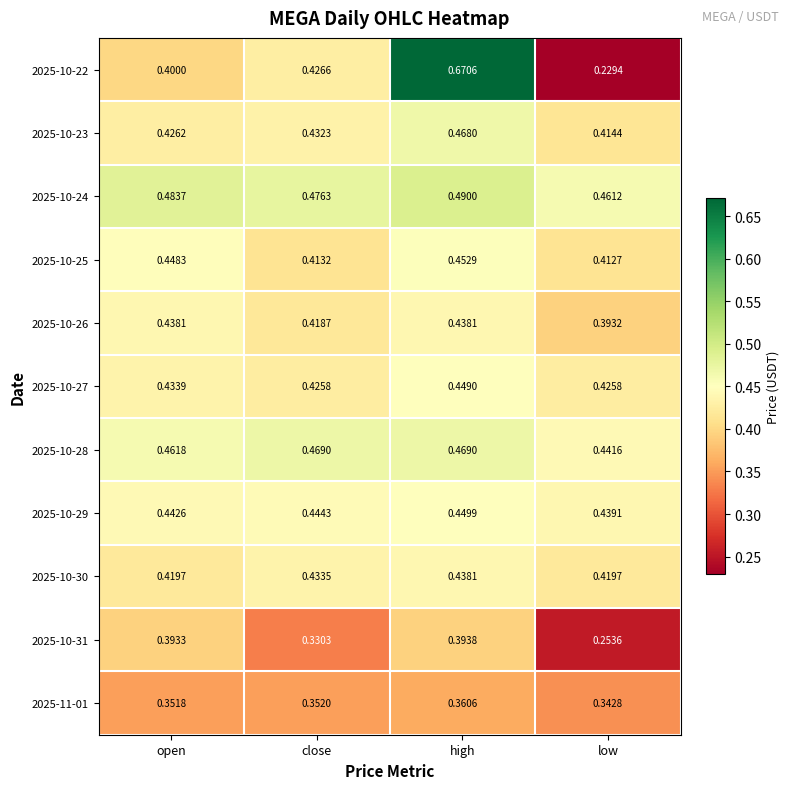

Which series has the widest spread of values?

2025-10-22